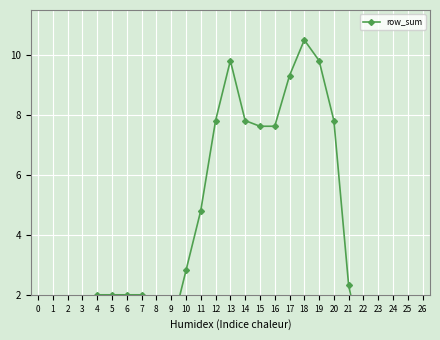

What is the value of the 9th point from the left?

0.8